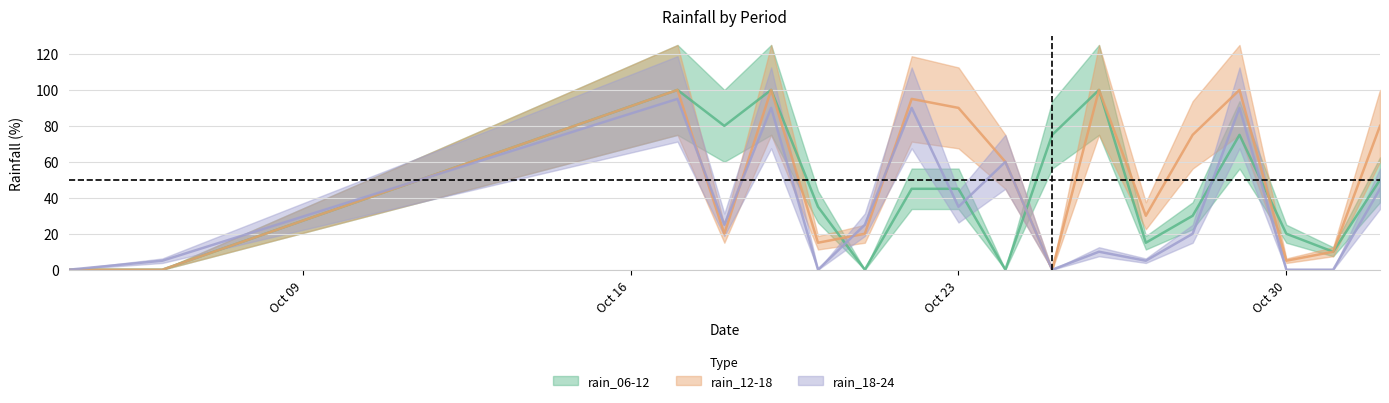

What is the difference between the rain_12-18 values at 2023-10-06 and 2023-11-01?

80